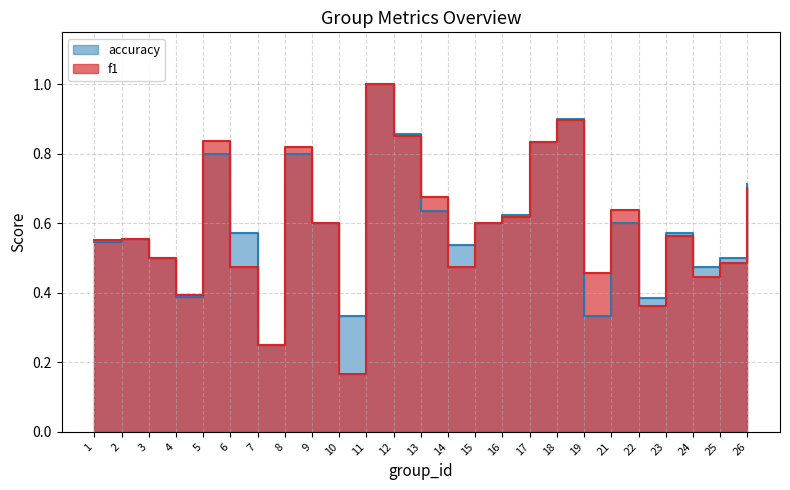

True or false: f1 has a value of 0.7 at 14.

False